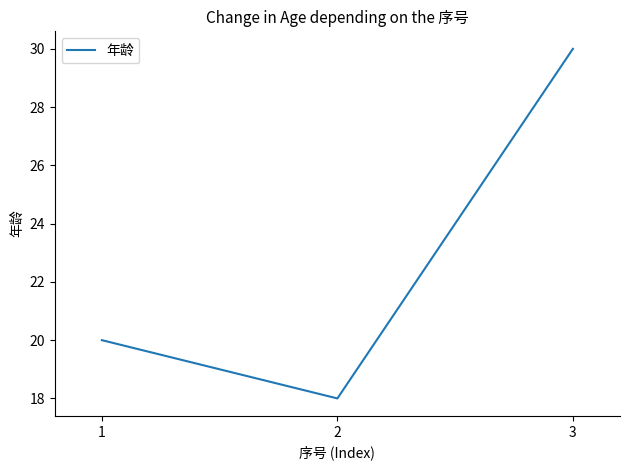

What is the sum of the values at 2 and 1?

38